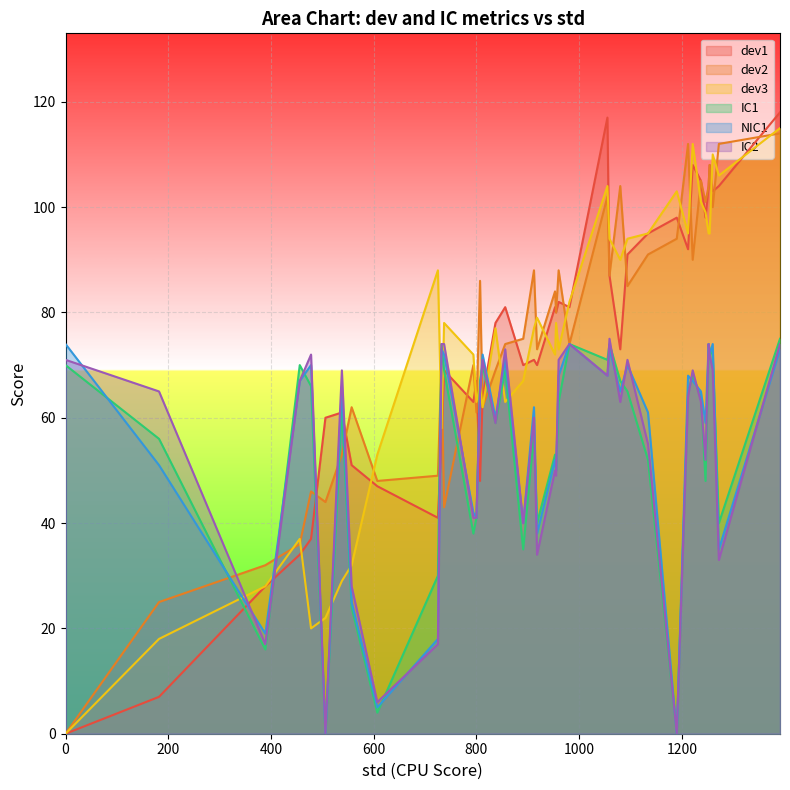

What is the greatest value displayed?

118